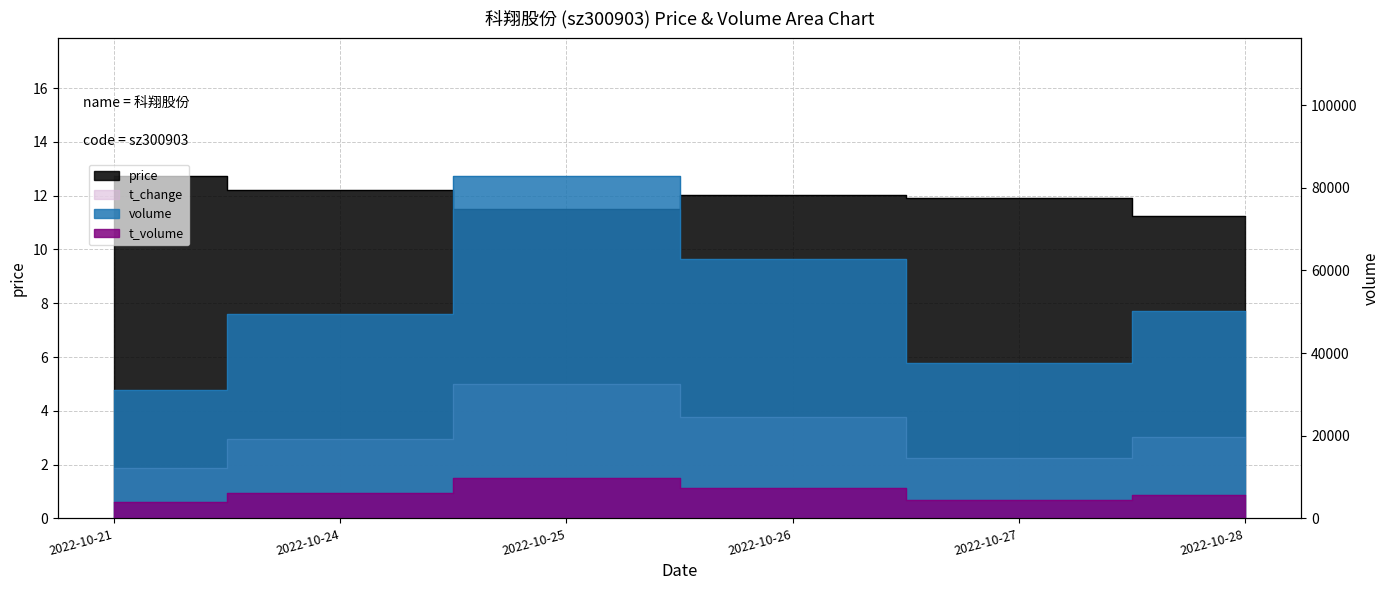

What is the spread (max minus min) of values at 2022-10-24?

49416.0